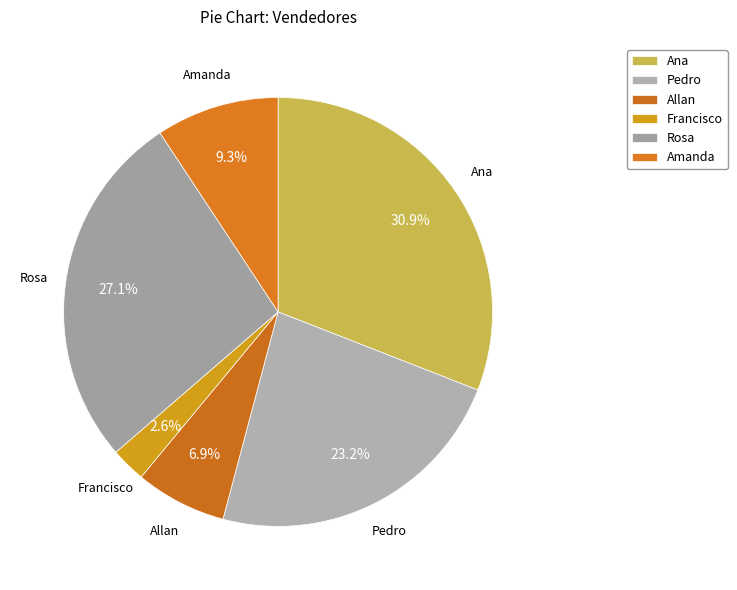

What percentage is the Pedro slice, to the nearest percent?

23%